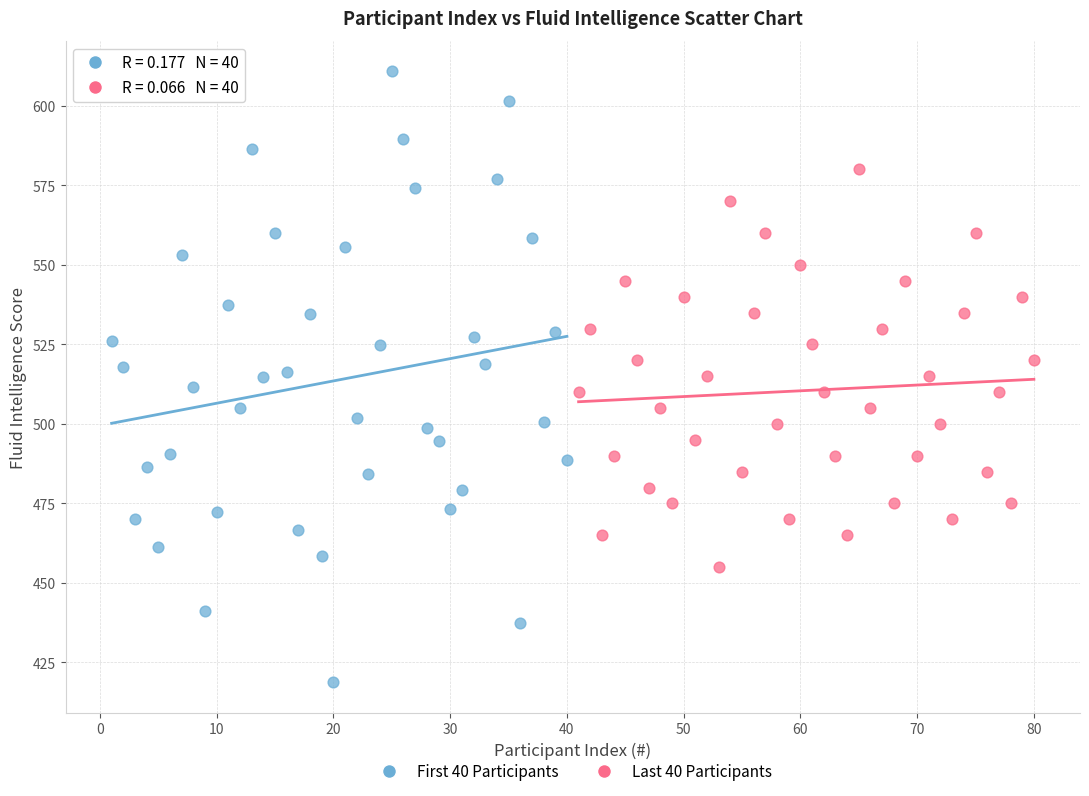

Which series has the widest spread of Y values?

First 40 Participants